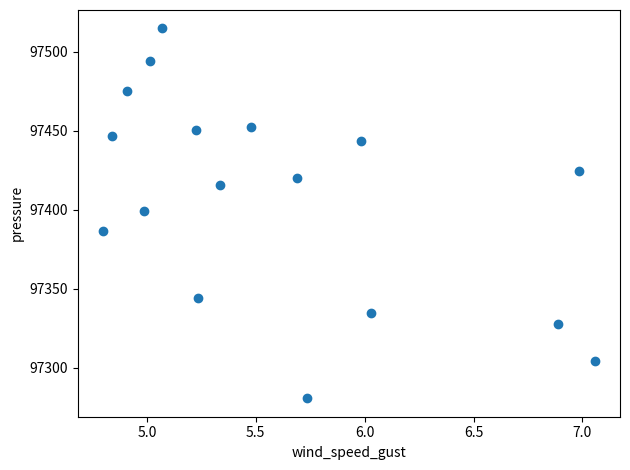

What is the range of Y values (max minus min)?

234.2